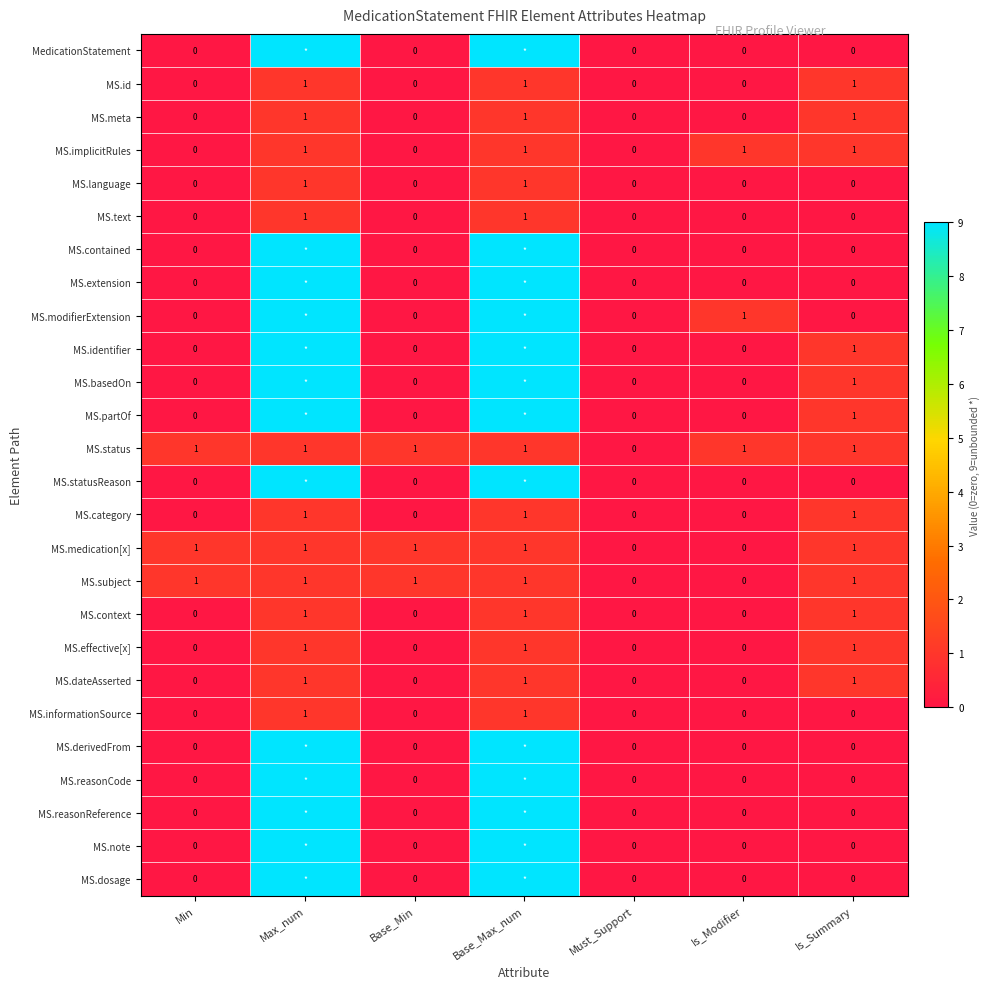

At how many categories does at least one series exceed 1?

2